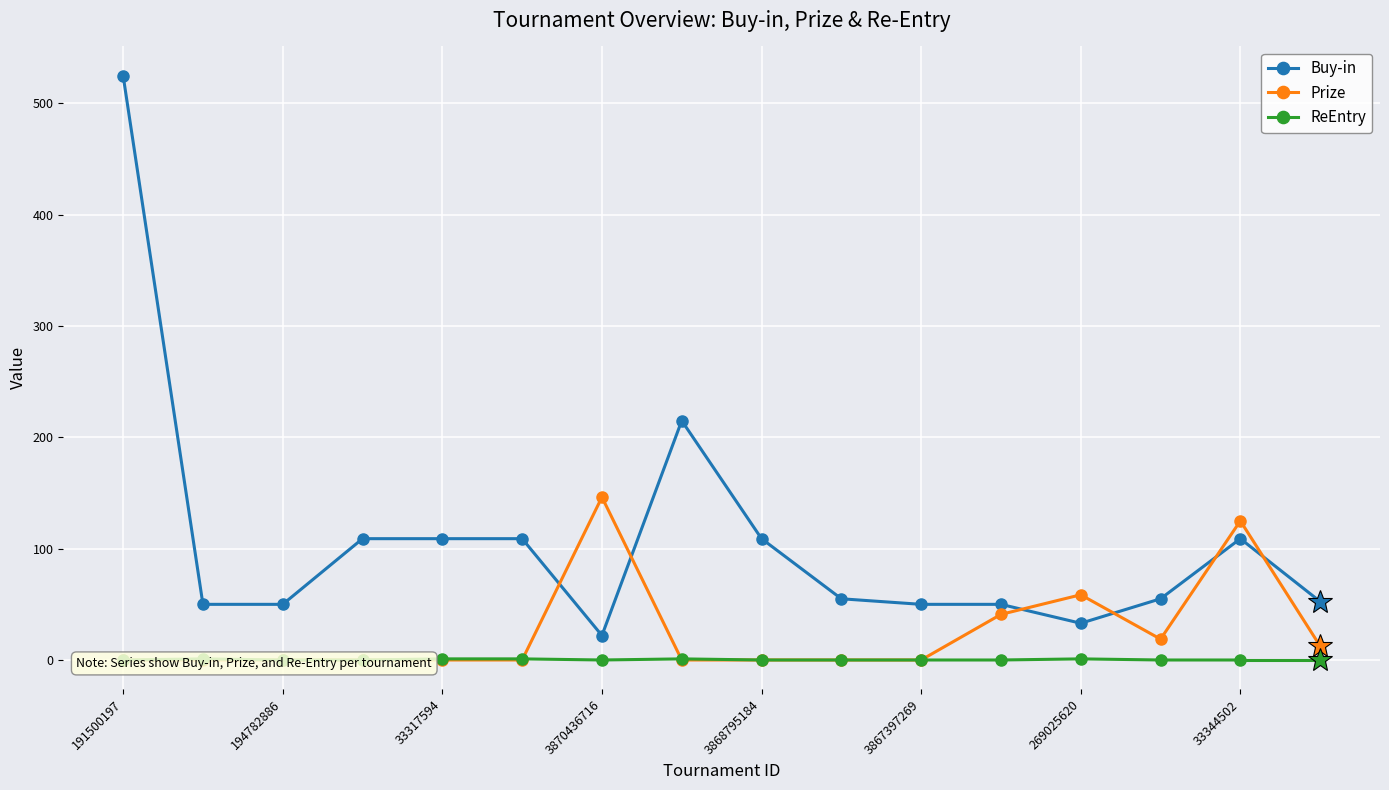

Is it true that Buy-in equals 361 at 191500197?

False